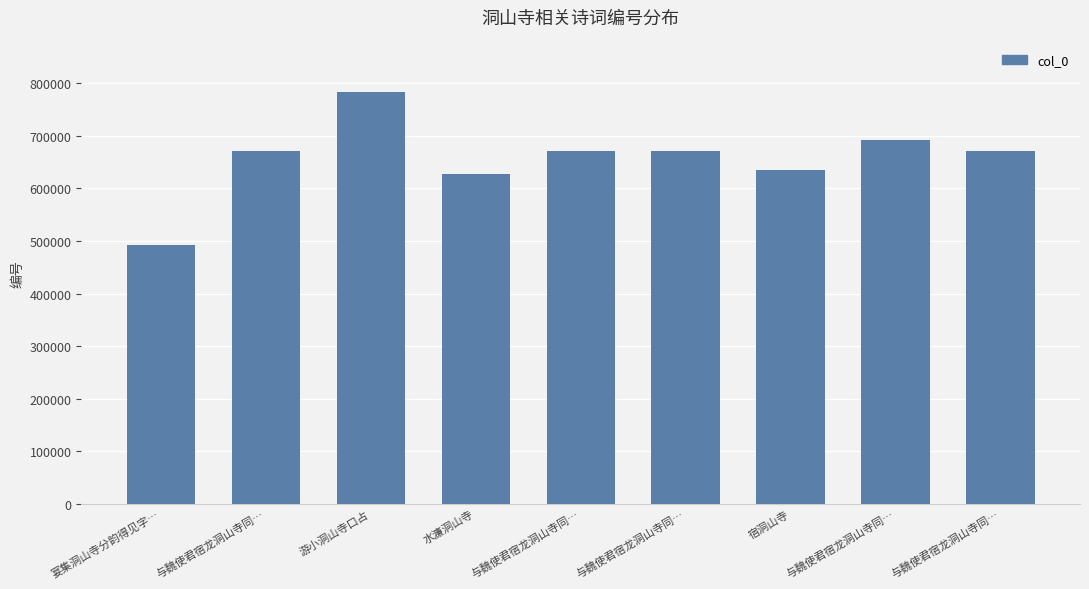

What is the sum of the values at 宴集洞山寺分韵得见字… and 与魏使君宿龙洞山寺同…?

1162075